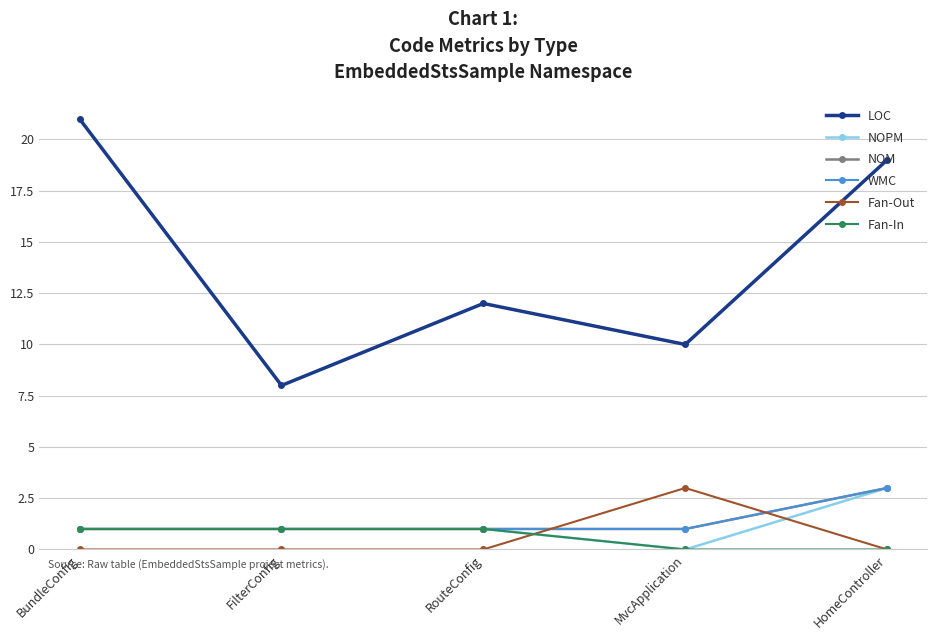

What is the spread (max minus min) of values at BundleConfig?

21